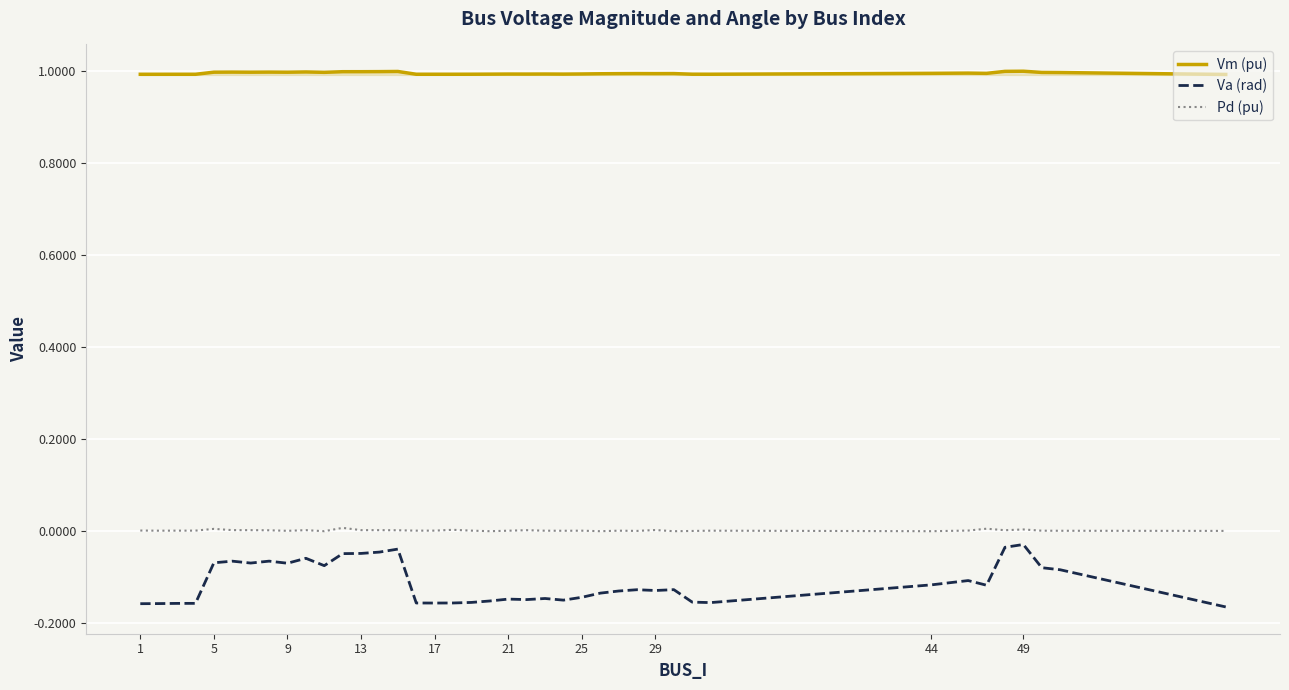

Which series has the widest spread of values?

Va (rad)